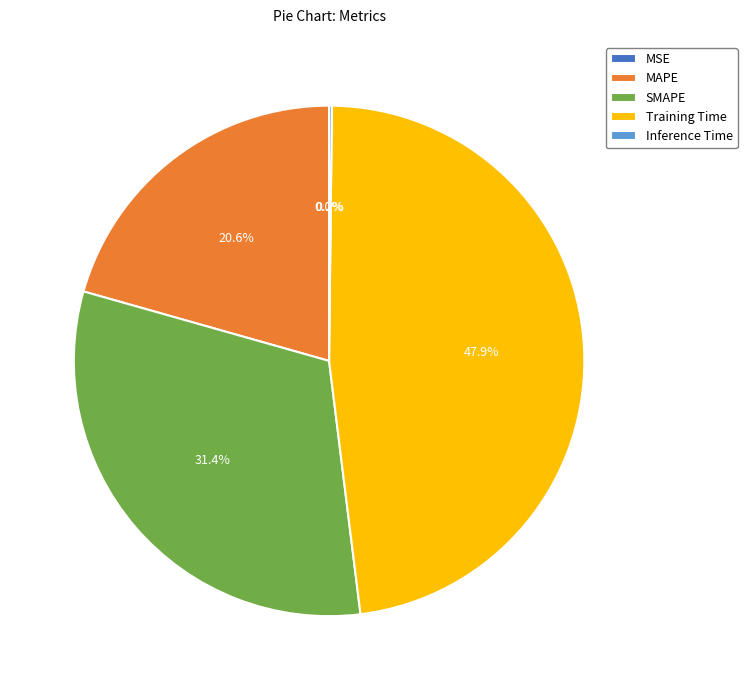

Approximately how many times larger is the value at Training Time compared to SMAPE?

1.5